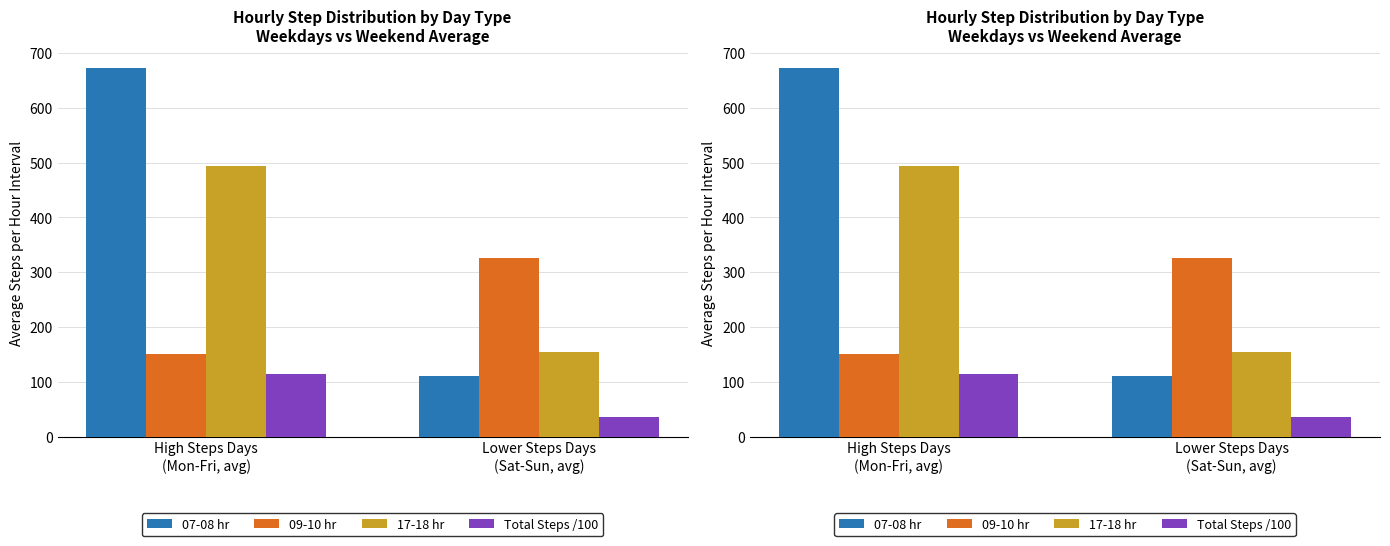

Reading right to left, what are all the values shown in this chart?

07-08 hr: 110.5	672.8
09-10 hr: 325.5	150.8
17-18 hr: 155.0	493.2
Total Steps /100: 35.6	115.3